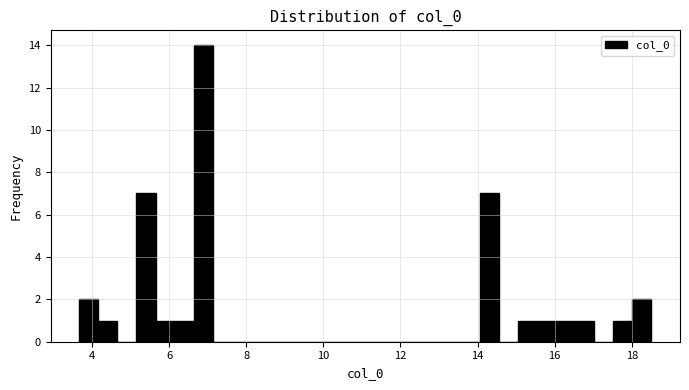

Around what value on the x-axis is the tallest bar? Give the approximate position of its centre, as read against the axis.

6.8